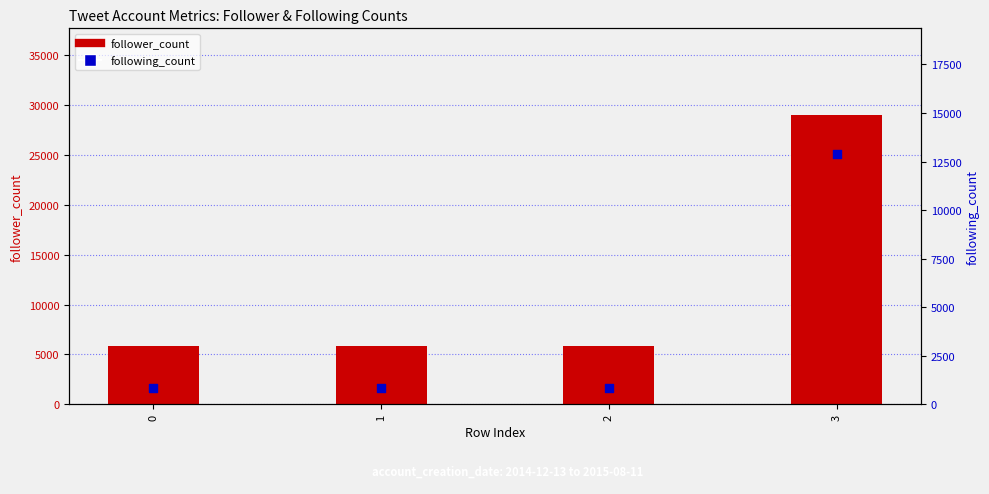

At which category is the sum across all series the highest?

3